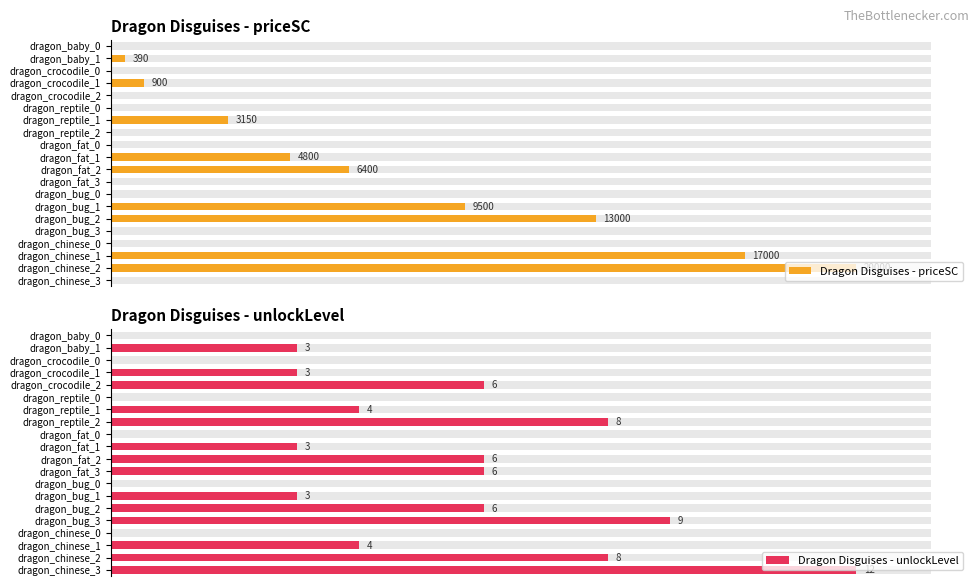

What is the highest value of the Dragon Disguises - unlockLevel series?

12